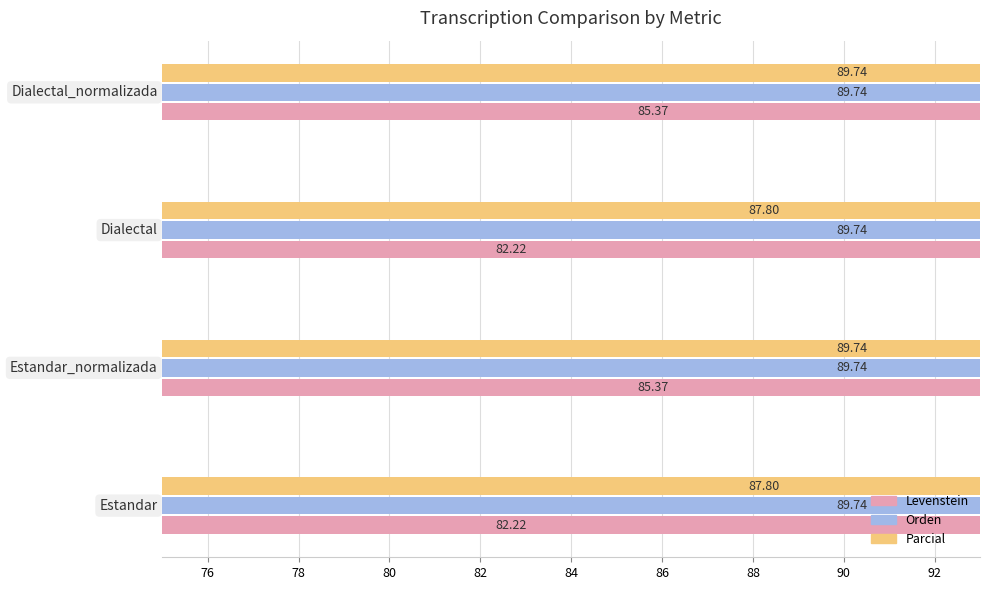

How many data points in Parcial are less than 89?

2